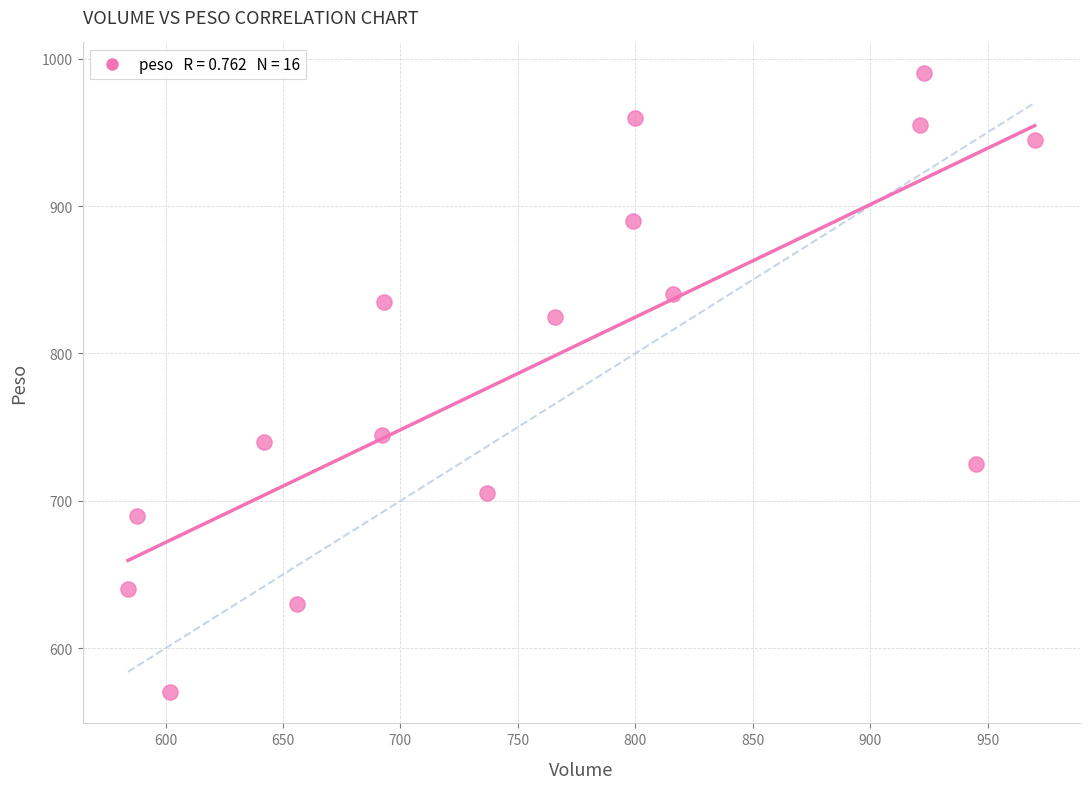

What Y value in the scatter plot is closest to 780?

745